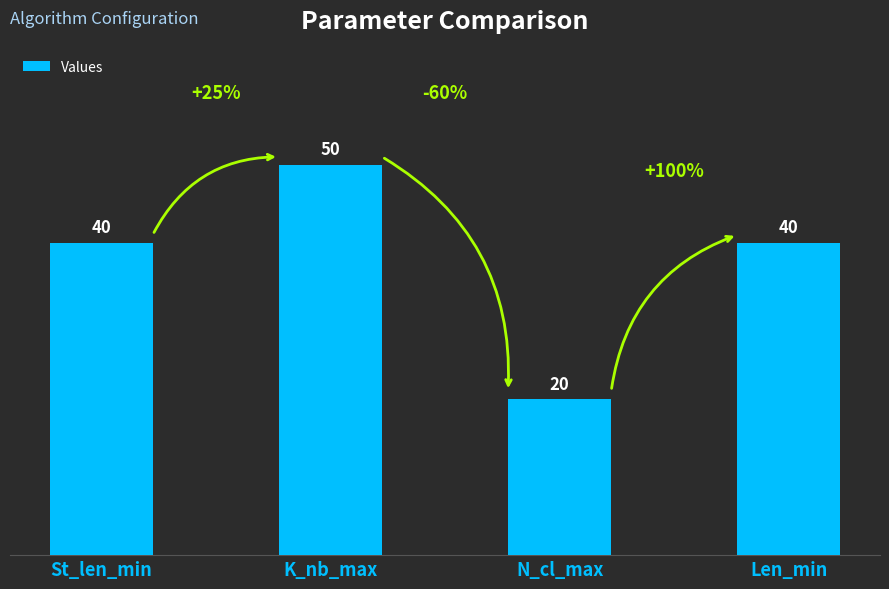

The value at St_len_min is 40. True or false?

True